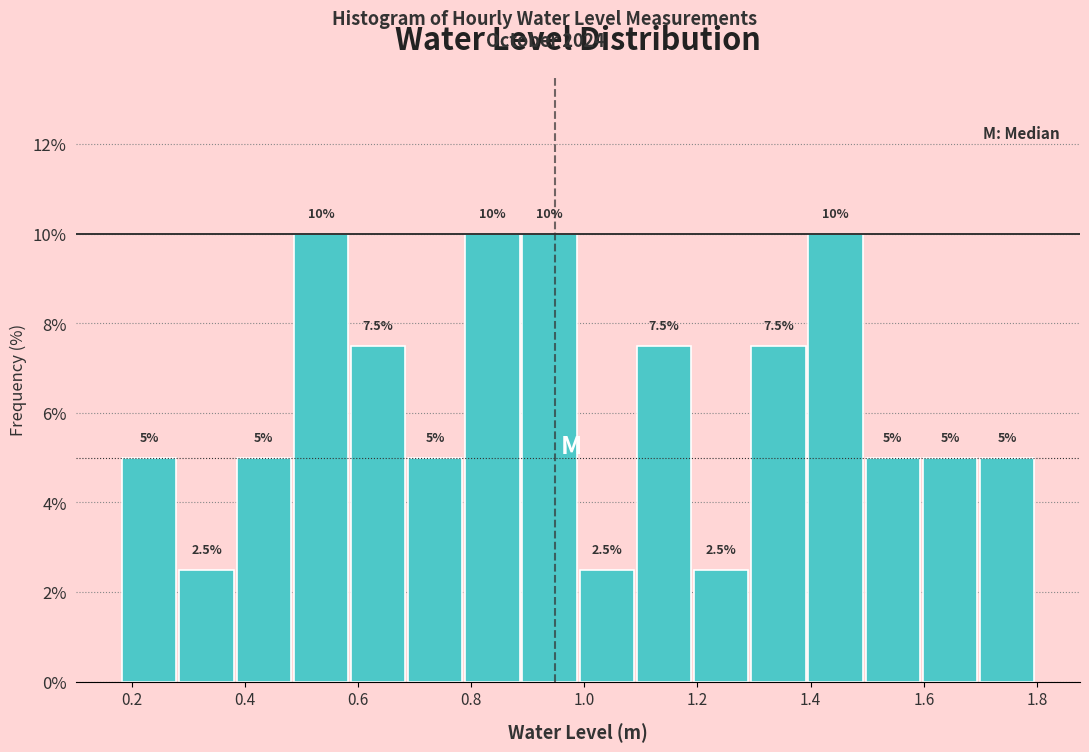

Reading left to right, list every bar in this chart as the range it spans on the x-axis followed by its height. The bar edges are not printed on the chart, so give them approximately, as read against the axis.

0.18 to 0.28: 5.0
0.28 to 0.38: 2.5
0.38 to 0.48: 5.0
0.48 to 0.58: 10.0
0.58 to 0.68: 7.5
0.68 to 0.78: 5.0
0.78 to 0.88: 10.0
0.88 to 0.98: 10.0
0.98 to 1.10: 2.5
1.10 to 1.20: 7.5
1.20 to 1.30: 2.5
1.30 to 1.40: 7.5
1.40 to 1.50: 10.0
1.50 to 1.60: 5.0
1.60 to 1.70: 5.0
1.70 to 1.80: 5.0